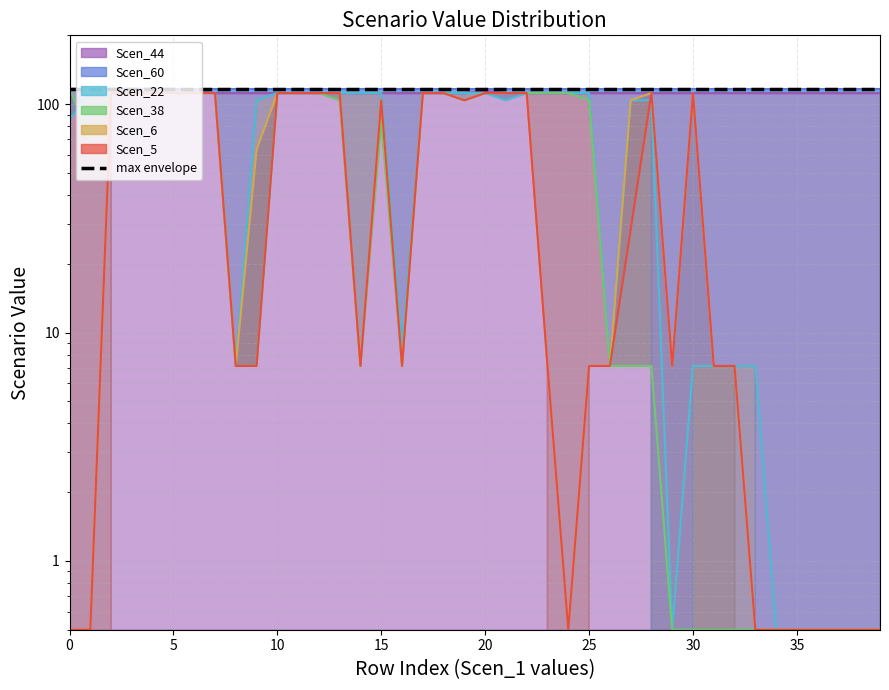

What is the label of the 12th point from the right?

28